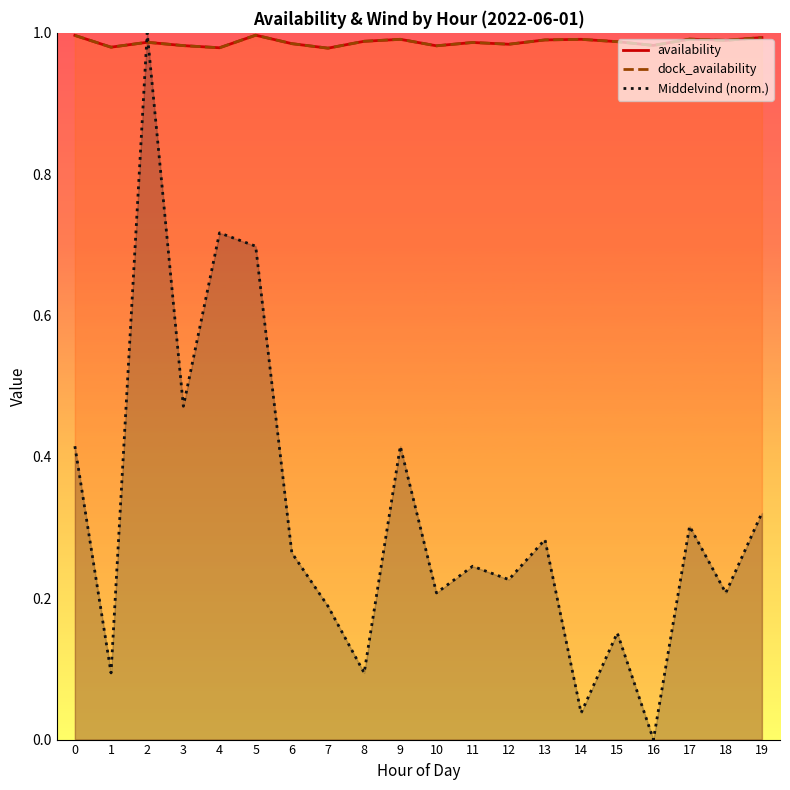

What are all the series names shown in the legend?

availability, dock_availability, Middelvind